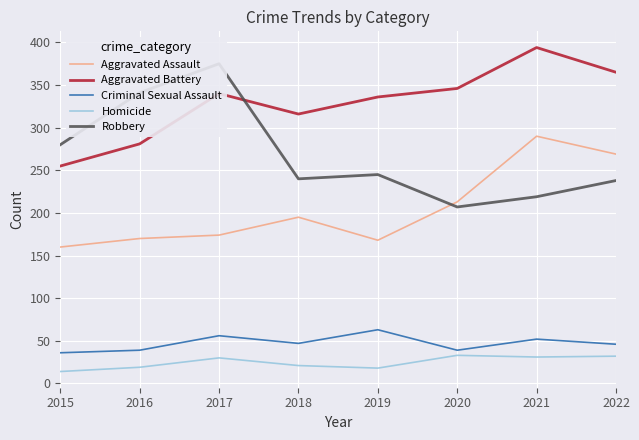

What is the difference between the highest and lowest values at 2022?

333